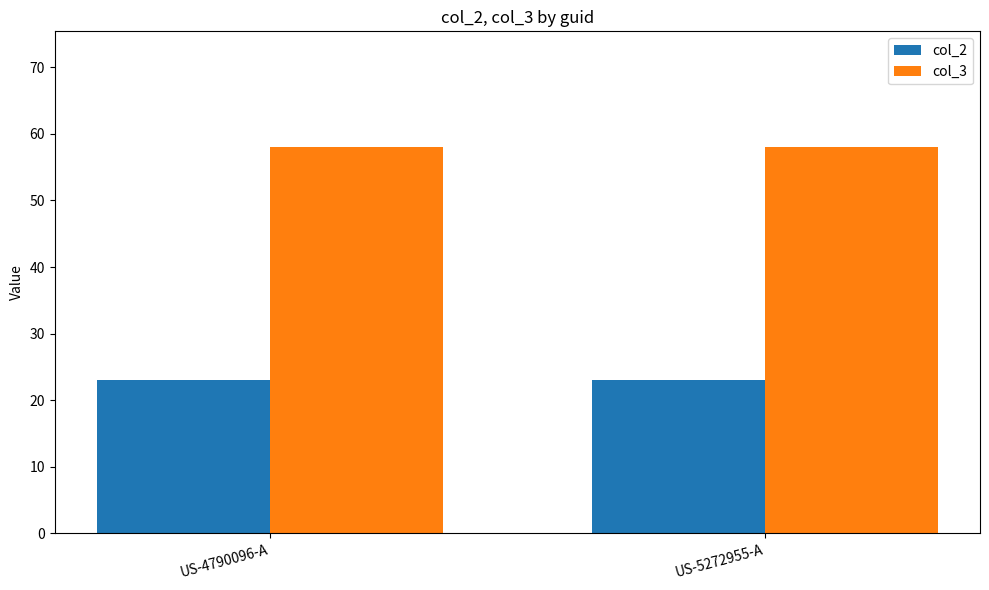

List the series in order of their peak value, highest first.

col_3, col_2